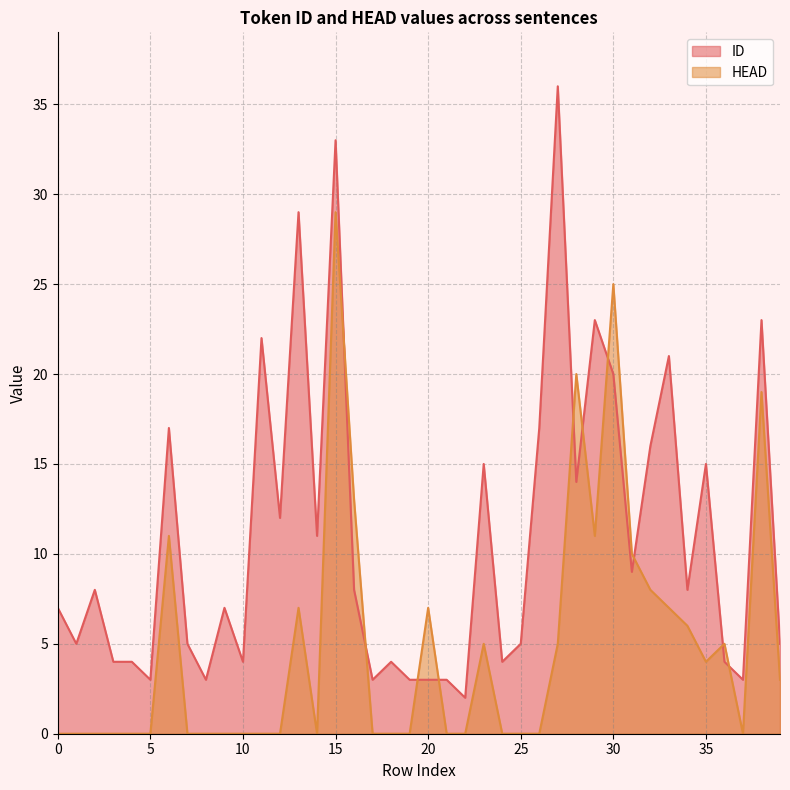

Reading left to right, extract all data points from this chart.

ID: 7	5	8	4	4	3	17	5	3	7	4	22	12	29	11	33	8	3	4	3	3	3	2	15	4	5	17	36	14	23	20	9	16	21	8	15	4	3	23	5
HEAD: 0	0	0	0	0	0	11	0	0	0	0	0	0	7	0	29	13	0	0	0	7	0	0	5	0	0	0	5	20	11	25	10	8	7	6	4	5	0	19	3